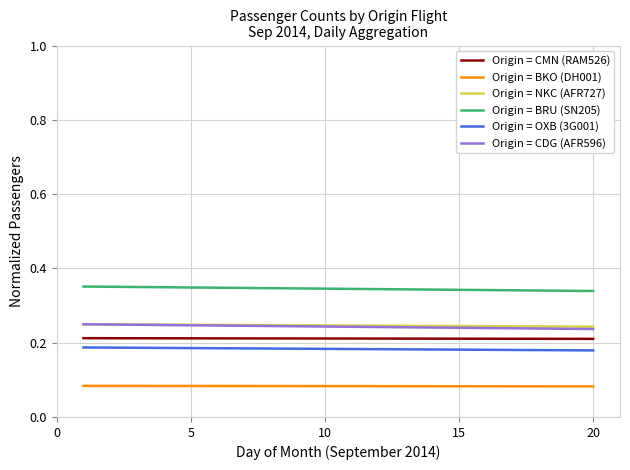

True or false: Origin = BRU (SN205) and Origin = OXB (3G001) intersect in this chart.

False